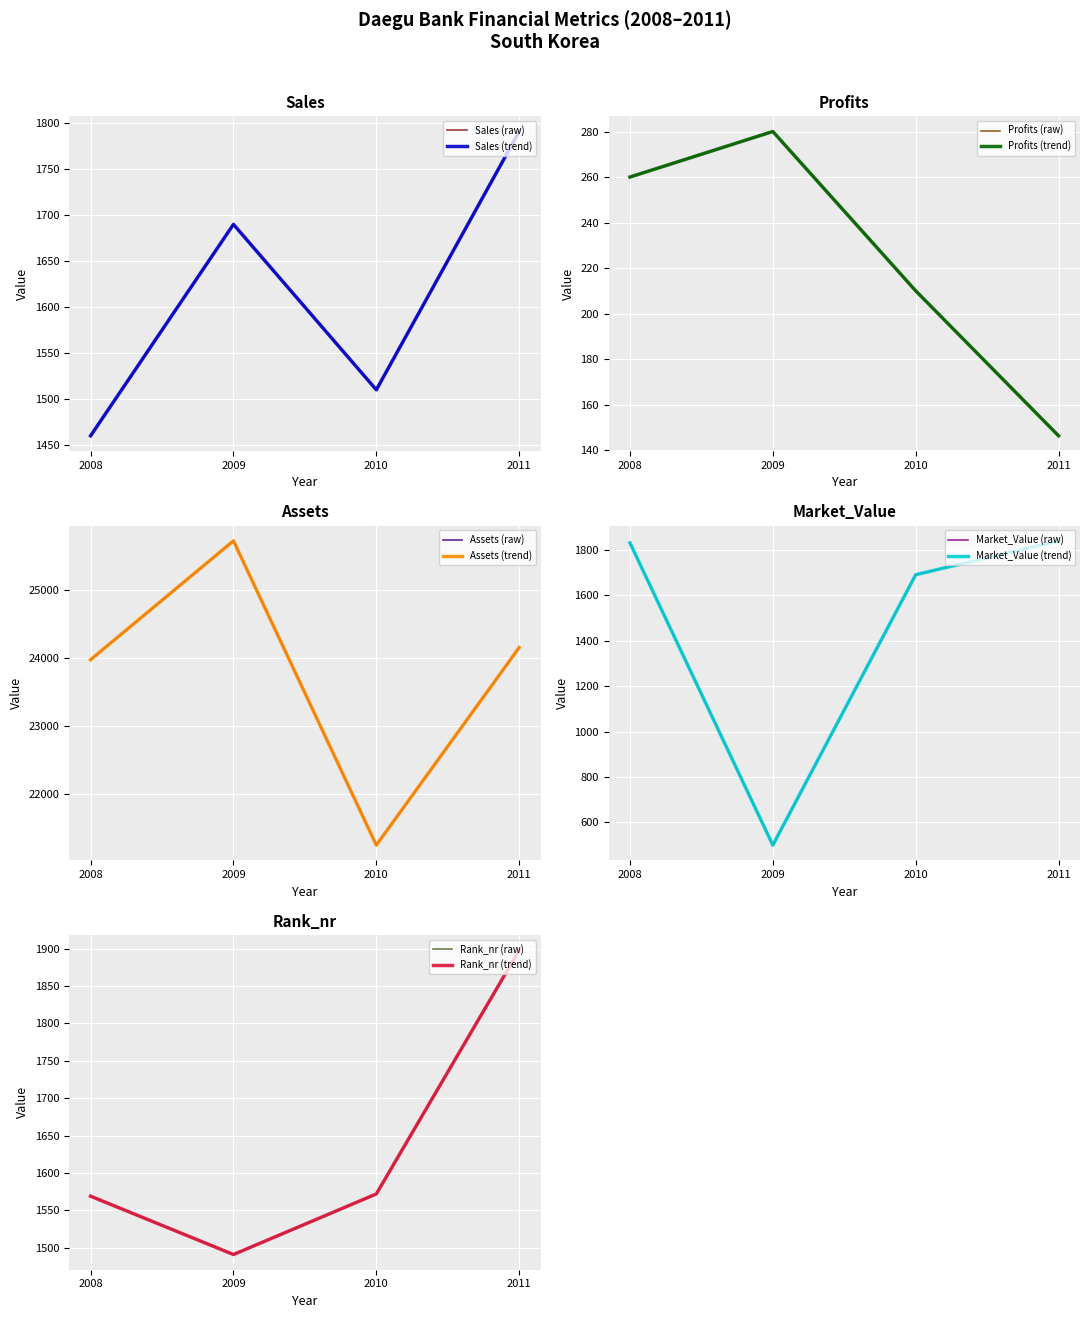

Rank the categories by Assets value from highest to lowest.

2009, 2011, 2008, 2010